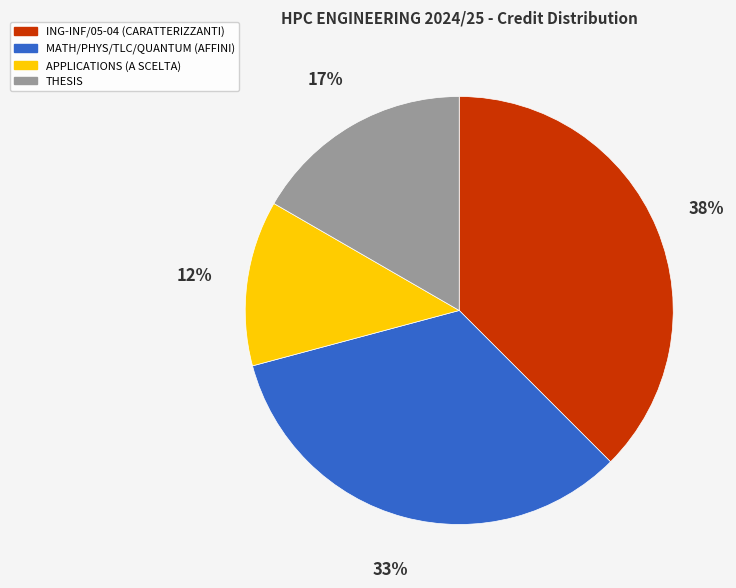

Is it true that ING-INF/05-04 (CARATTERIZZANTI) is 38% of the pie?

True